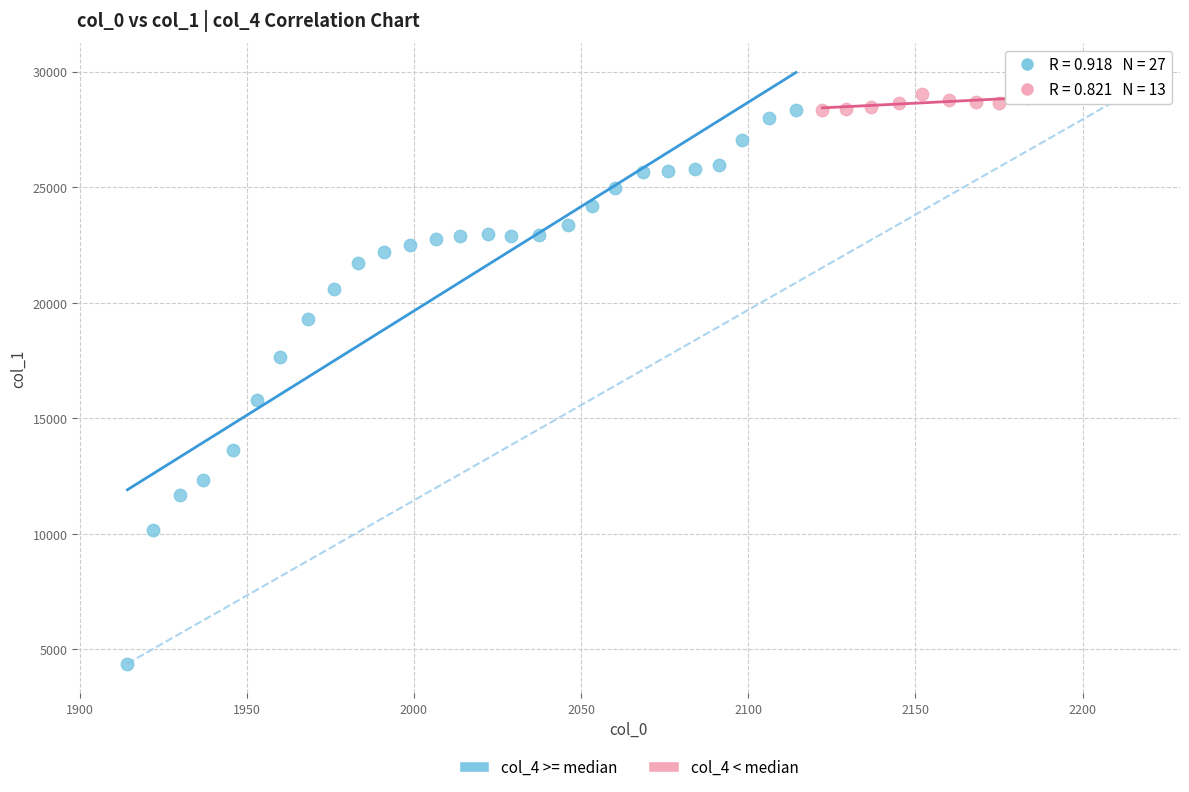

Which series contains the lowest Y value?

col_4 >= median